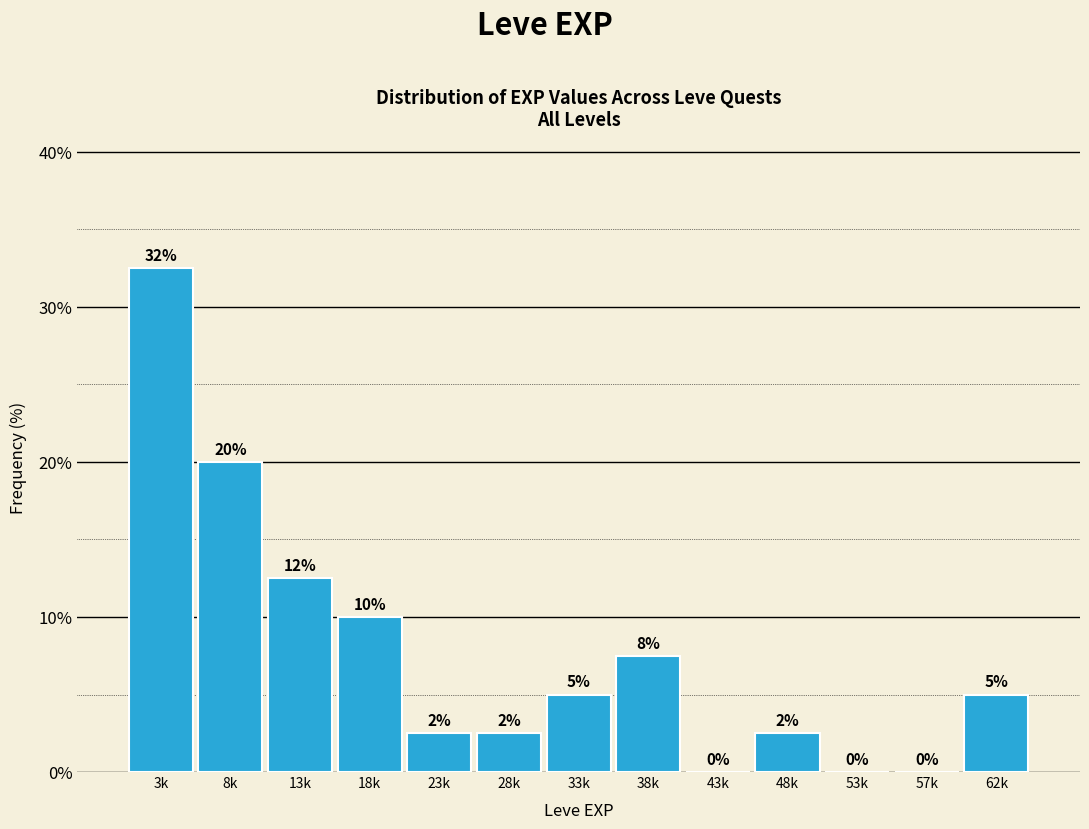

The chart shows a value of 2.2 at 62k. True or false?

False